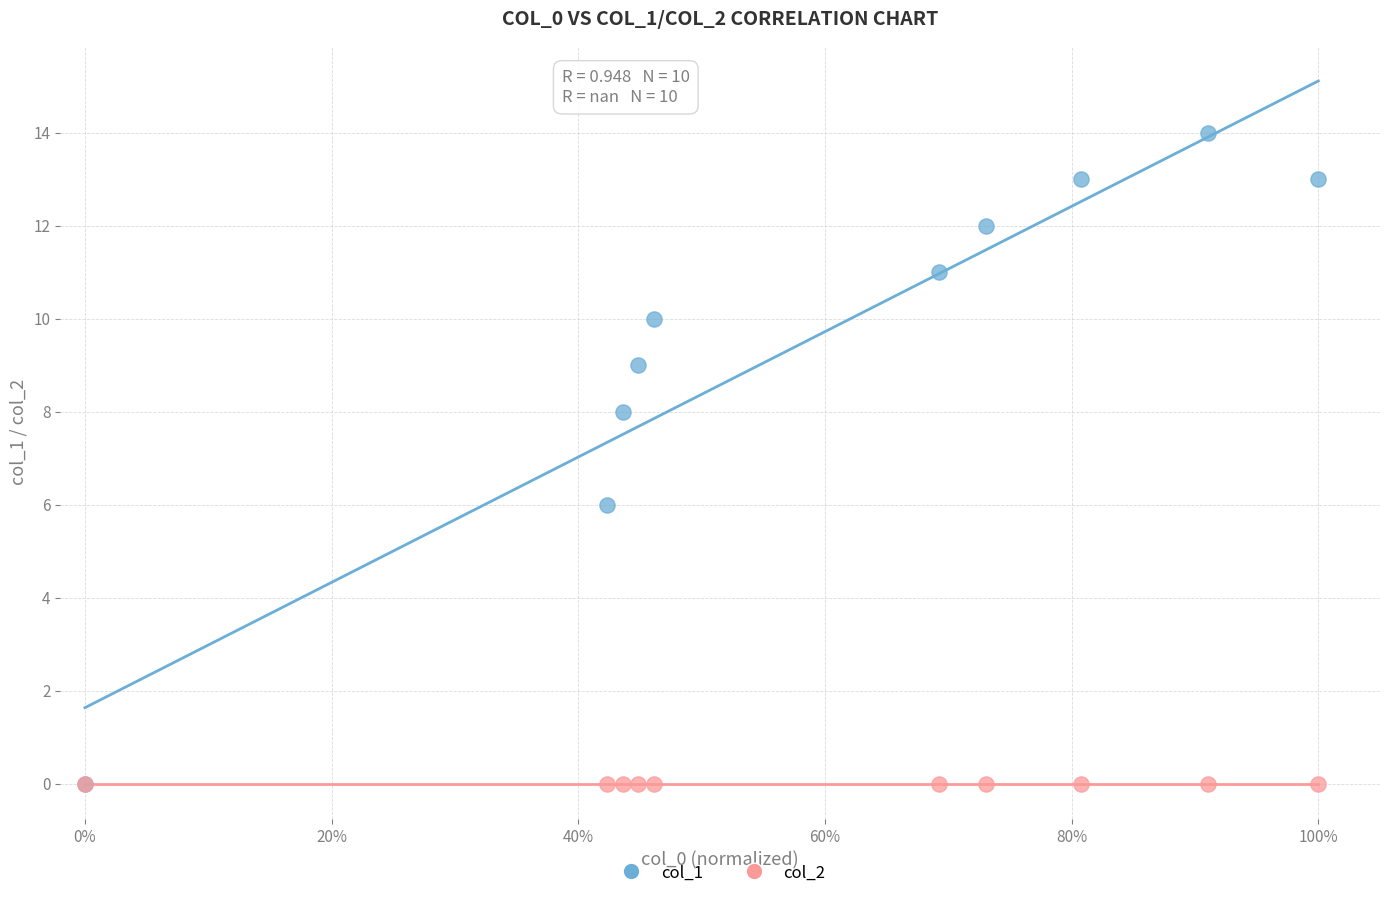

Which series contains the highest Y value?

col_1